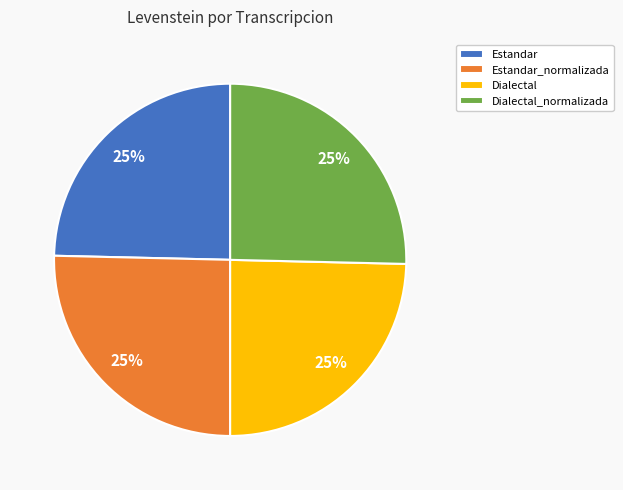

To the nearest percent, what is the average slice percentage?

25%